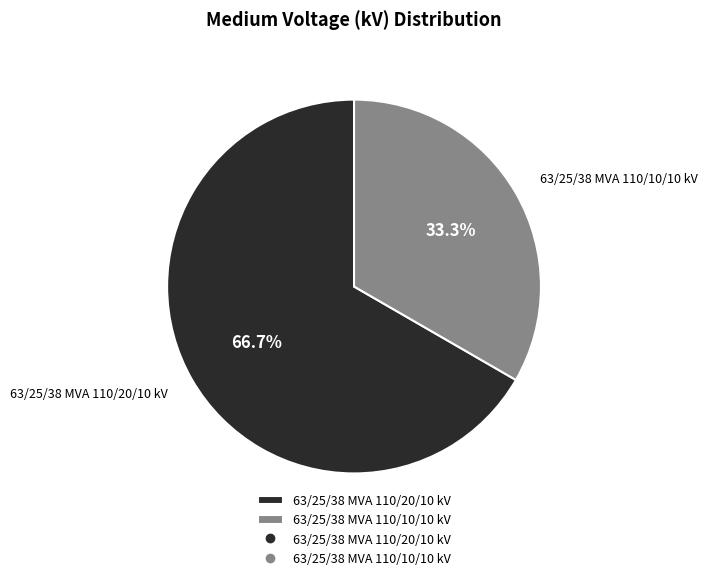

To the nearest percent, what percentage of the pie is 63/25/38 MVA 110/10/10 kV?

33%